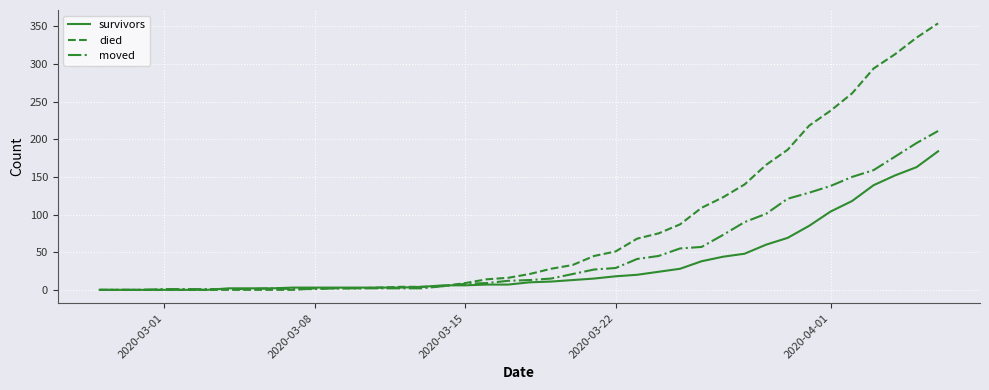

What is the difference between the maximum and second lowest values in the moved series?

211